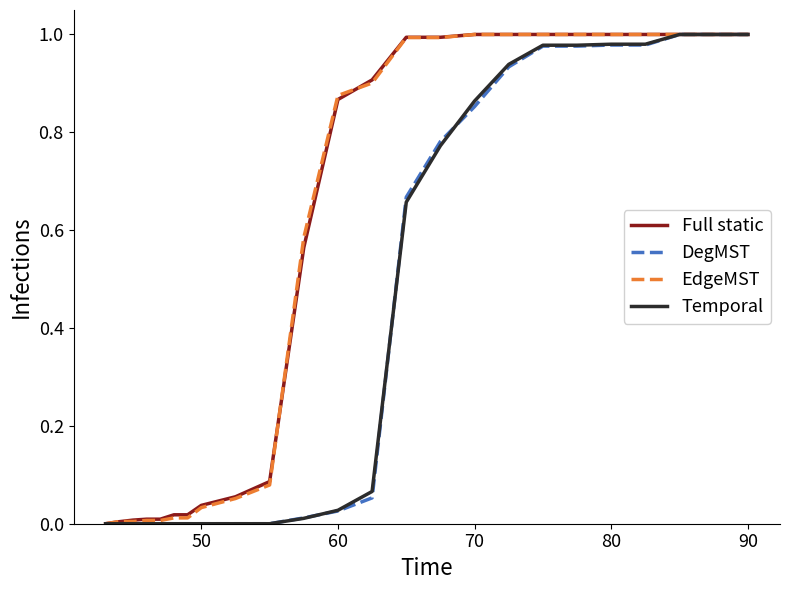

Which series has the largest total across all categories?

Full static